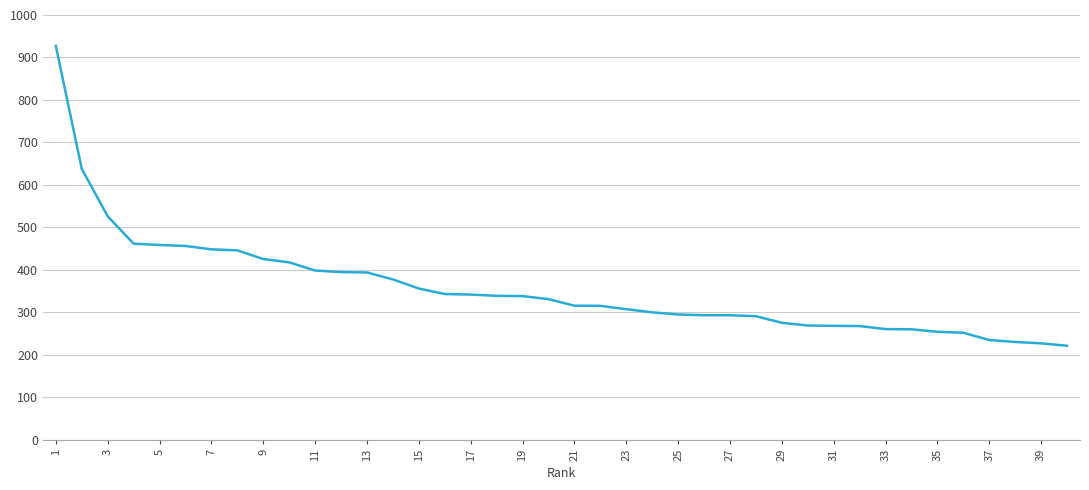

What is the difference between the maximum and minimum values?

705.6